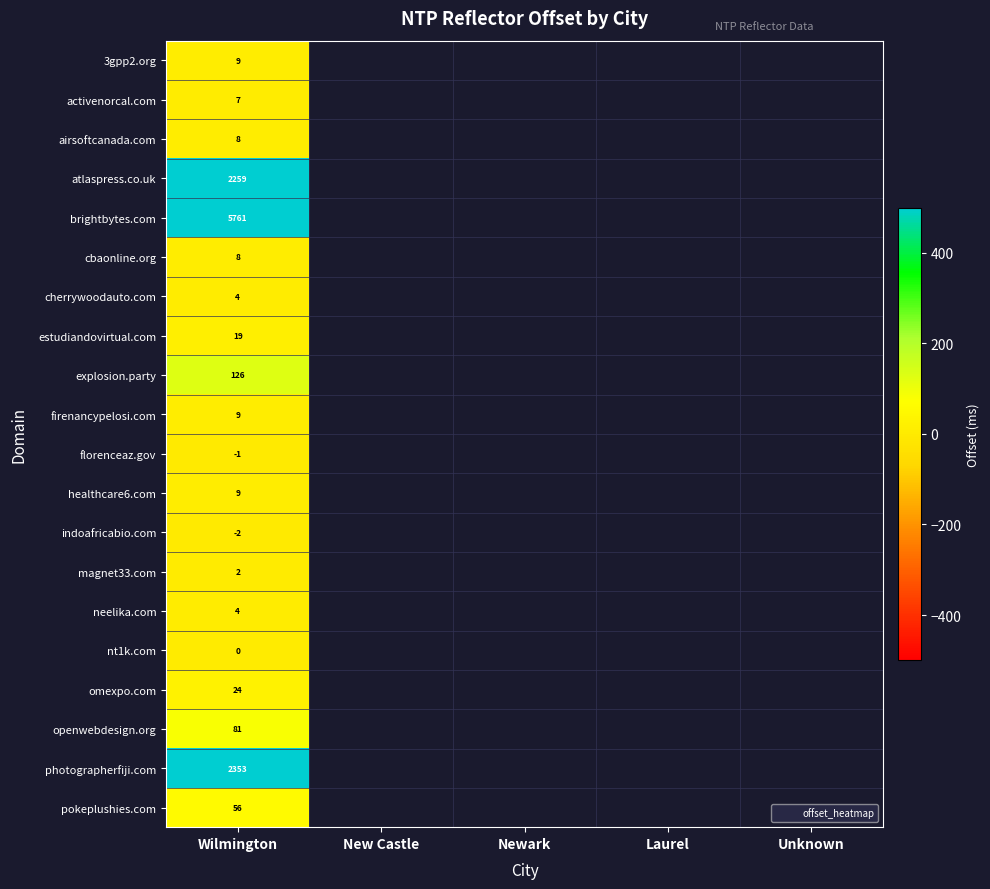

At which category is the sum across all series the highest?

Wilmington